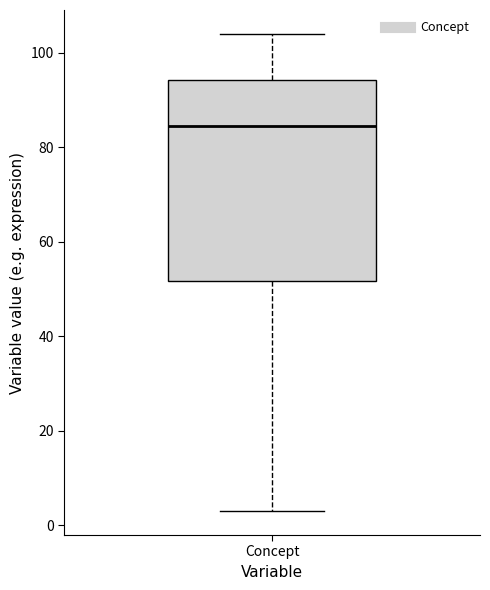

Transcribe this box plot: give where the median line is, the range the box spans, and where the two whiskers end, as read against the y-axis. The values are not printed on the chart, so give them approximately, as read against the axis.

median 84, box 52 to 94, whiskers 4 to 104